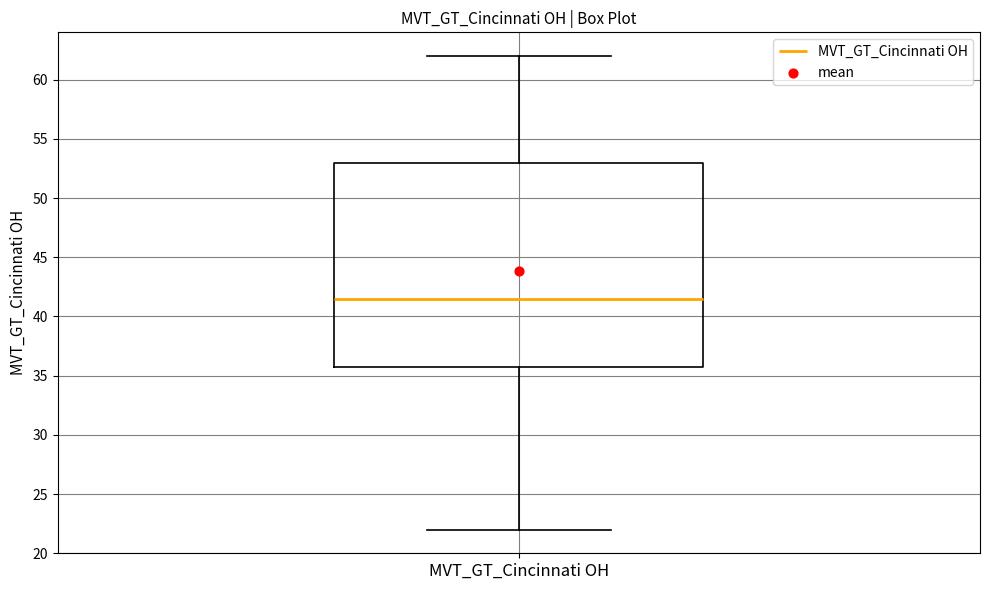

Read this box plot against the y-axis: the position of the median line, the range covered by the box, and the ends of both whiskers. The values are not printed on the chart, so give them approximately, as read against the axis.

median 41.5, box 36.0 to 53.0, whiskers 22.0 to 62.0